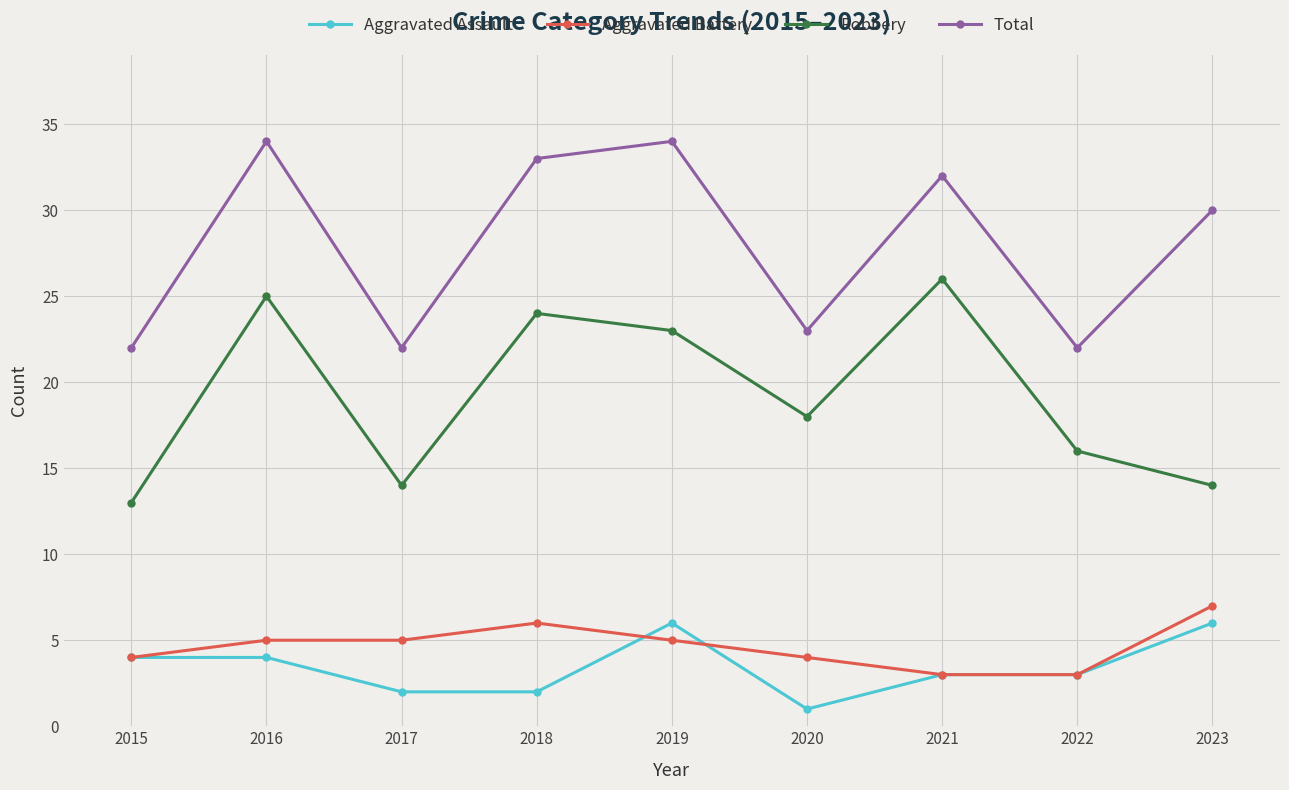

Which category has the highest value in the Robbery series?

2021